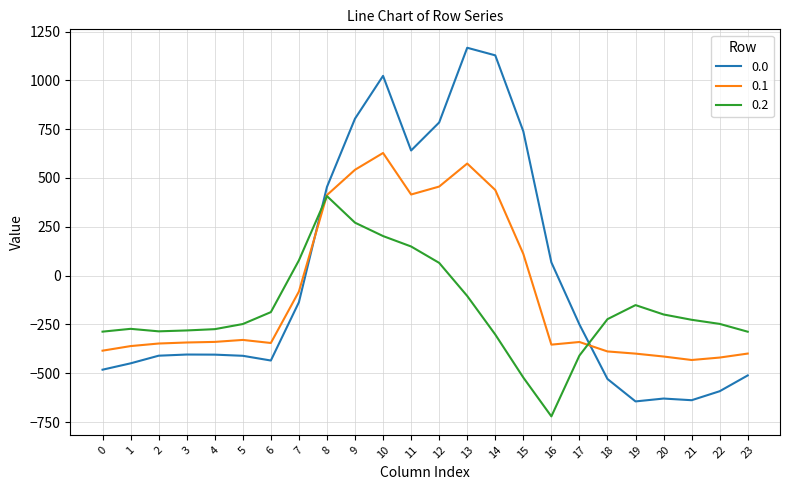

The value of 0.1 at 12 is 456.1. True or false?

True